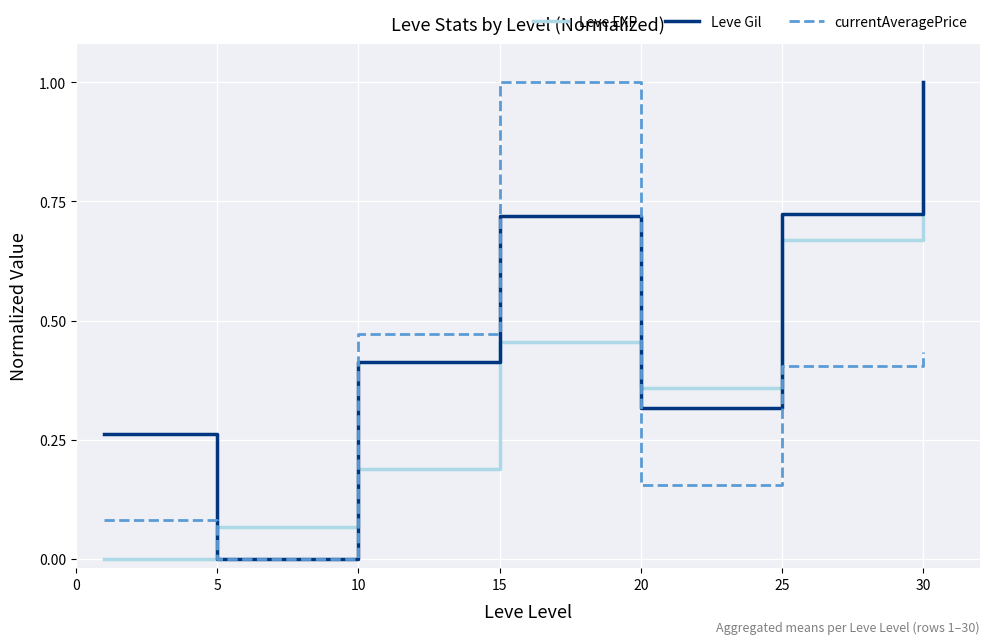

Does the chart have visible grid lines?

Yes